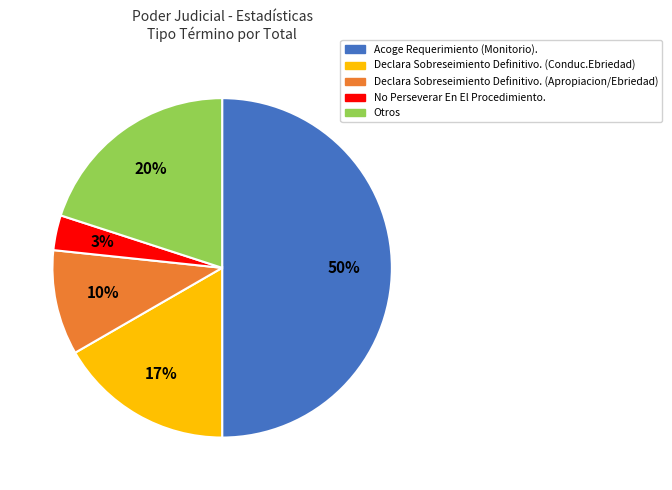

Rank the categories by value from highest to lowest.

Acoge Requerimiento (Monitorio)., Otros, Declara Sobreseimiento Definitivo. (Conduc.Ebriedad), Declara Sobreseimiento Definitivo. (Apropiacion/Ebriedad), No Perseverar En El Procedimiento.